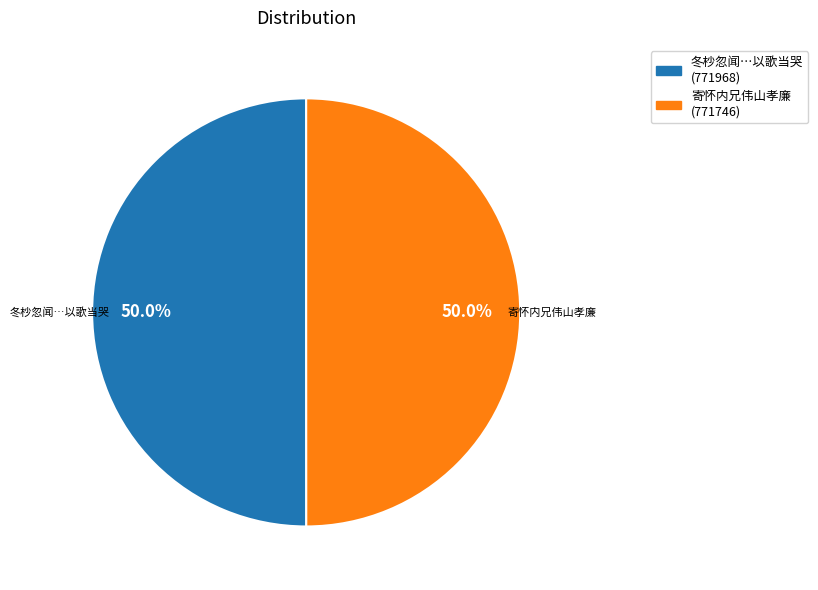

How many slices are in this pie chart?

2